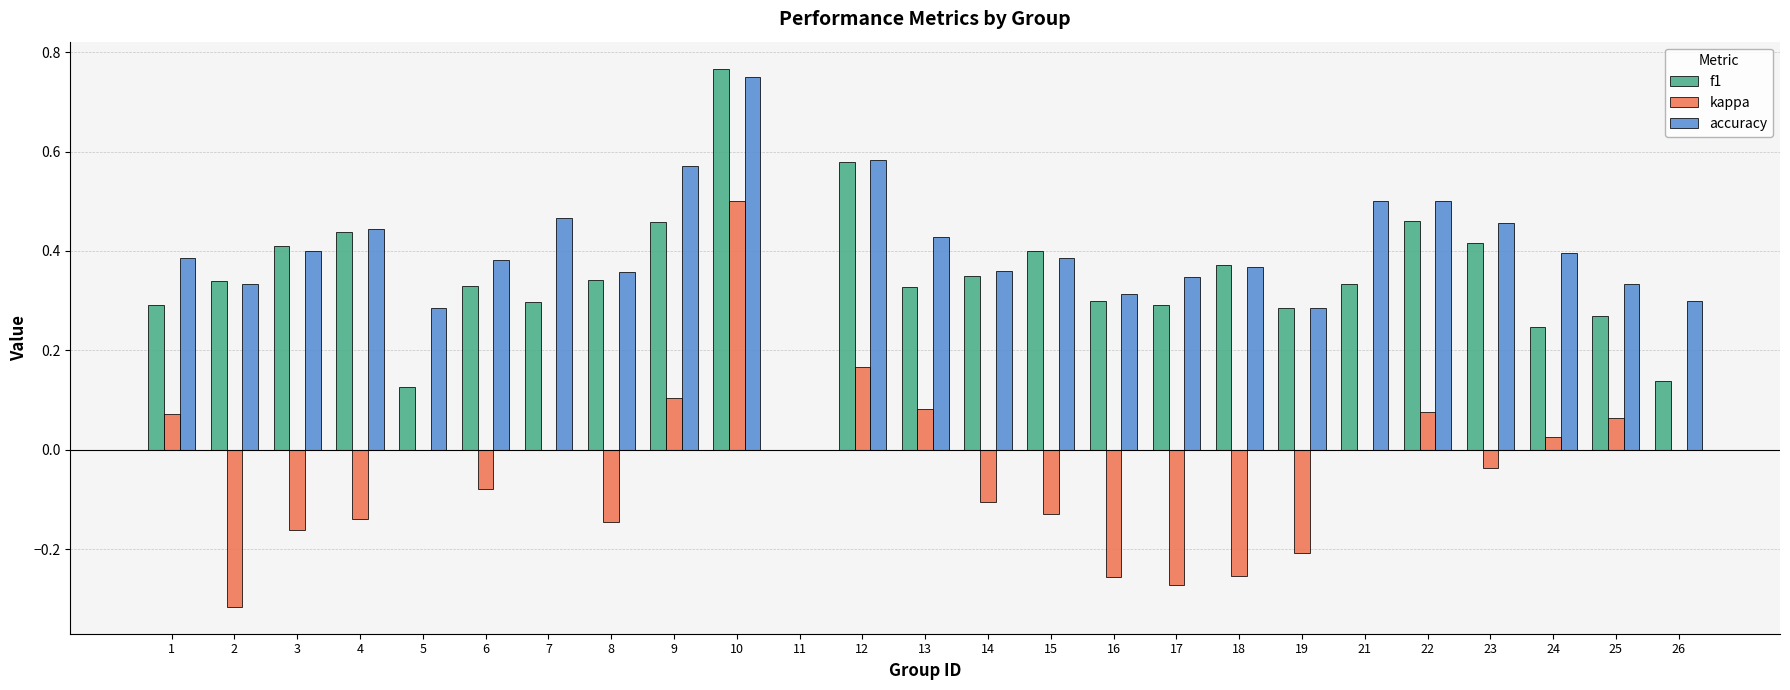

Where is f1 nearest to the value 0?

11